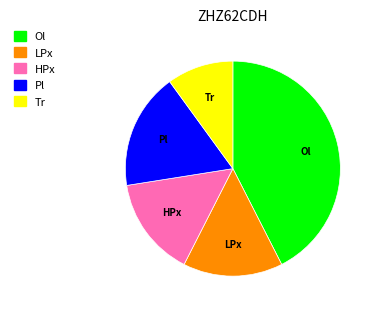

Is there any slice that represents more than half of the pie?

No